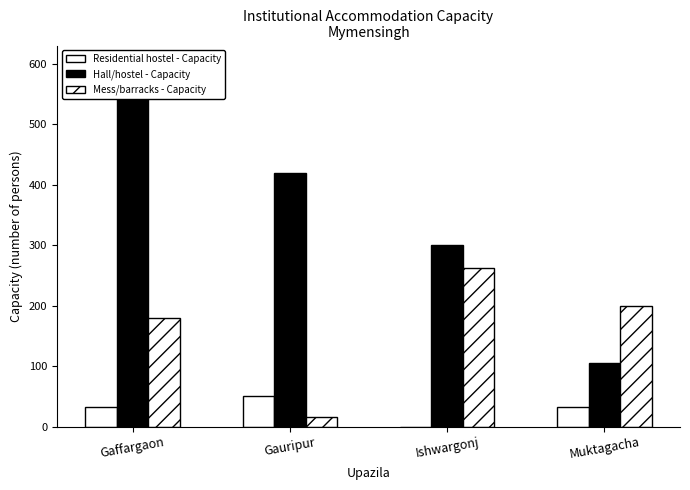

True or false: Residential hostel - Capacity has a value of 13 at Gaffargaon.

False